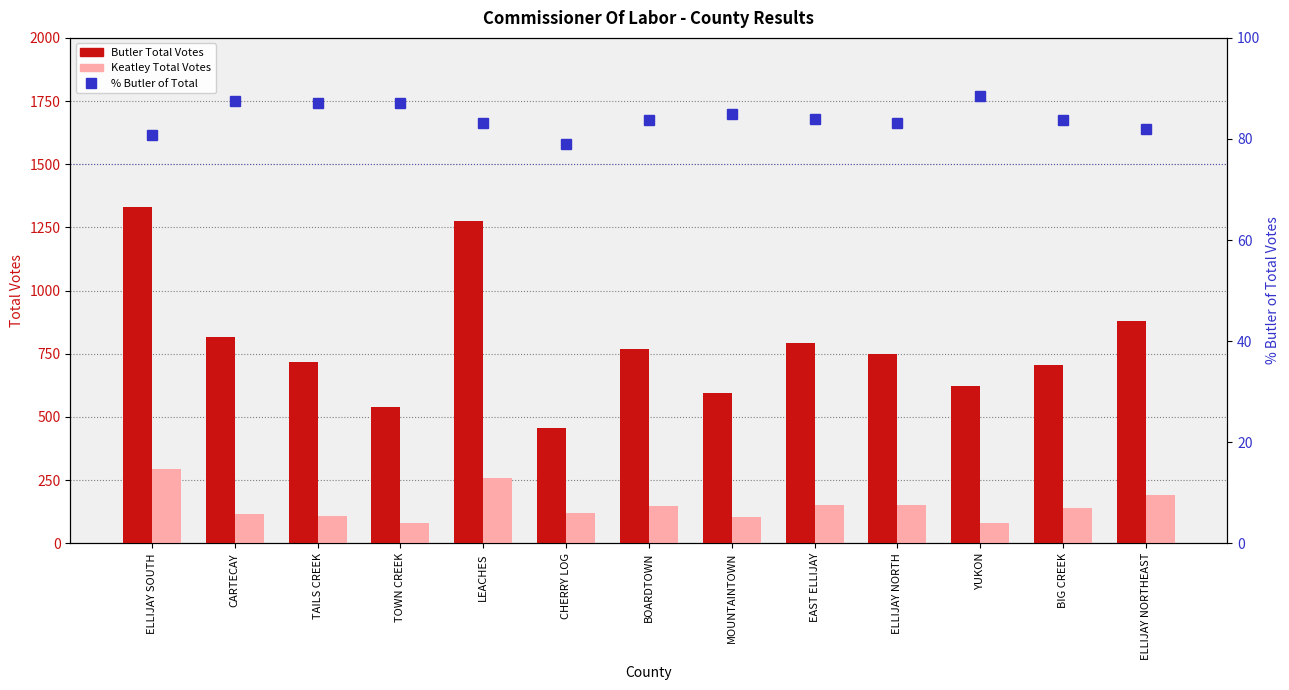

How many series are shown in this chart?

3